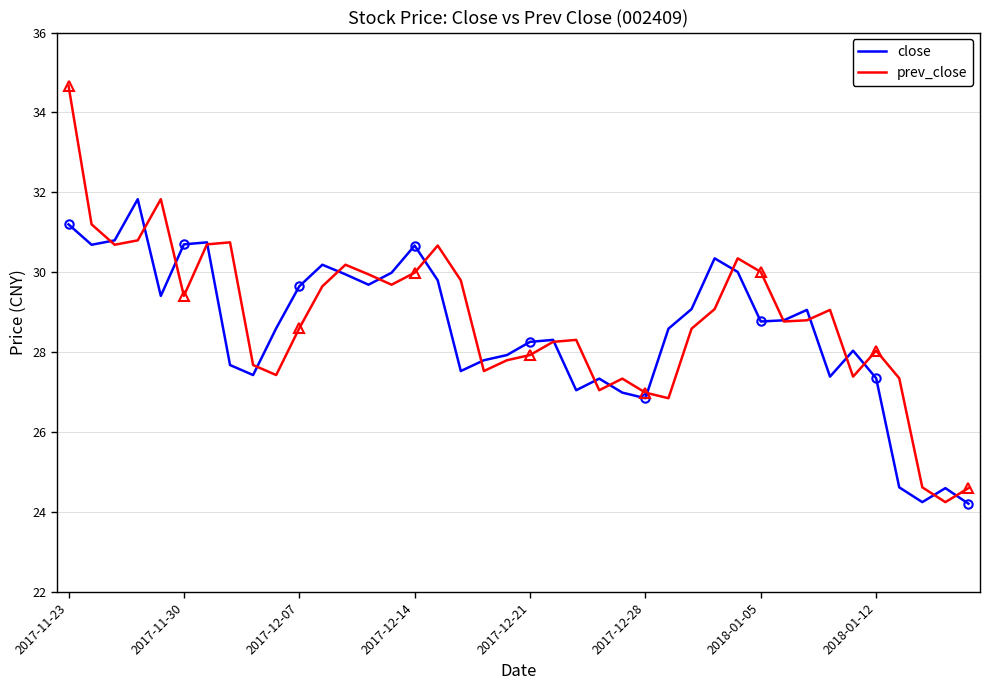

At which label does close first exceed 28?

2017-11-23